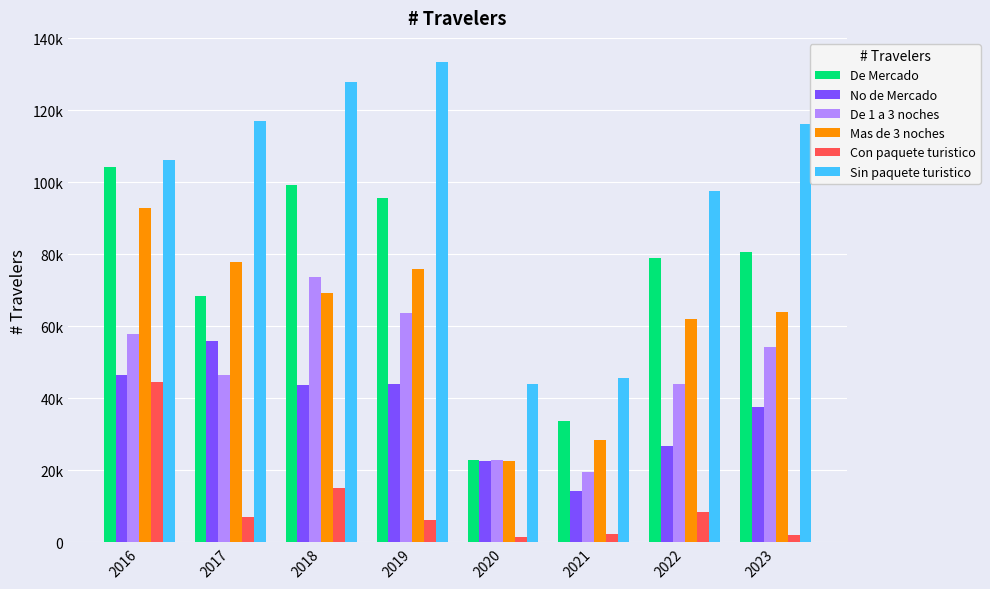

Rank the series by their maximum value, from highest to lowest.

Sin paquete turistico, De Mercado, Mas de 3 noches, De 1 a 3 noches, No de Mercado, Con paquete turistico